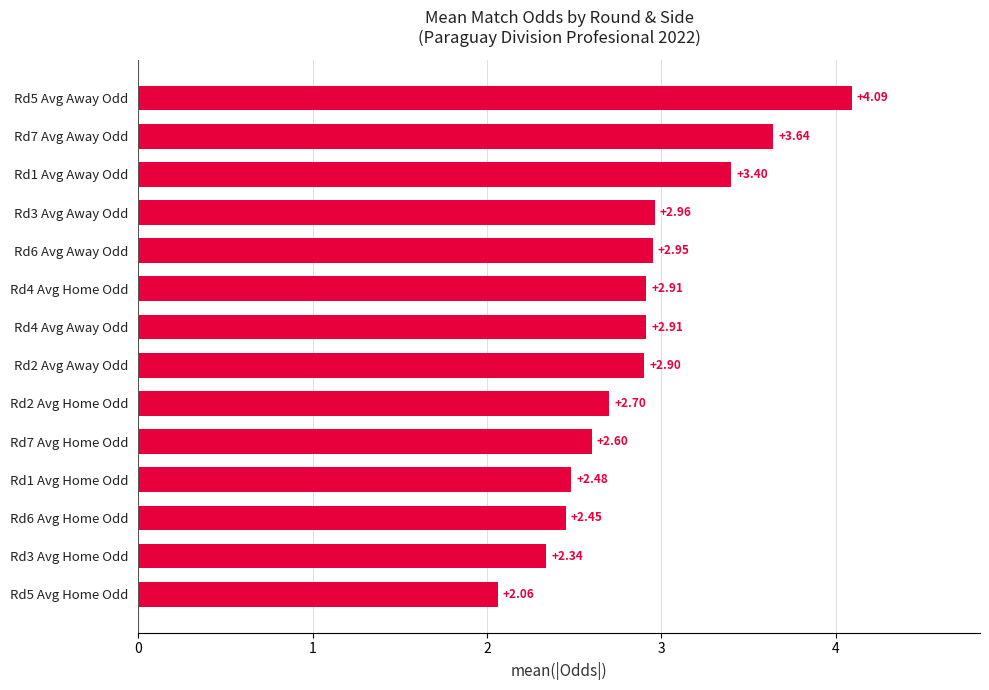

What is the change in value from Rd3 Avg Away Odd to Rd7 Avg Home Odd?

-0.4